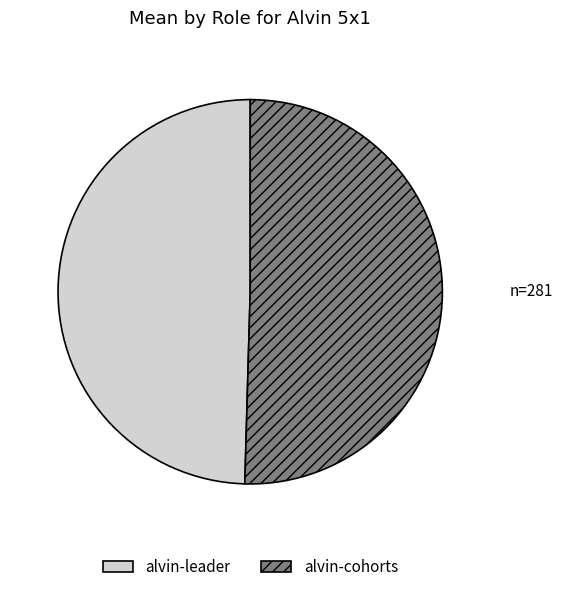

Is the sum of alvin-cohorts and alvin-leader greater than half?

Yes